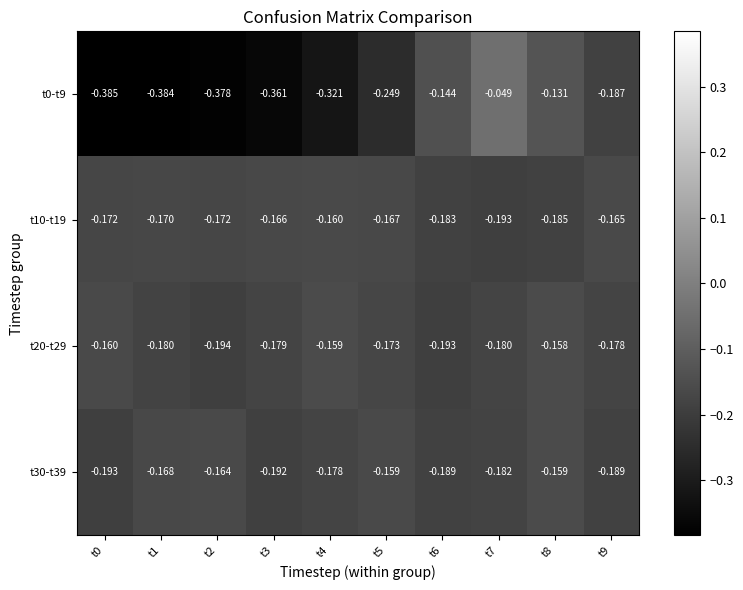

How many categories are shown in the chart?

10